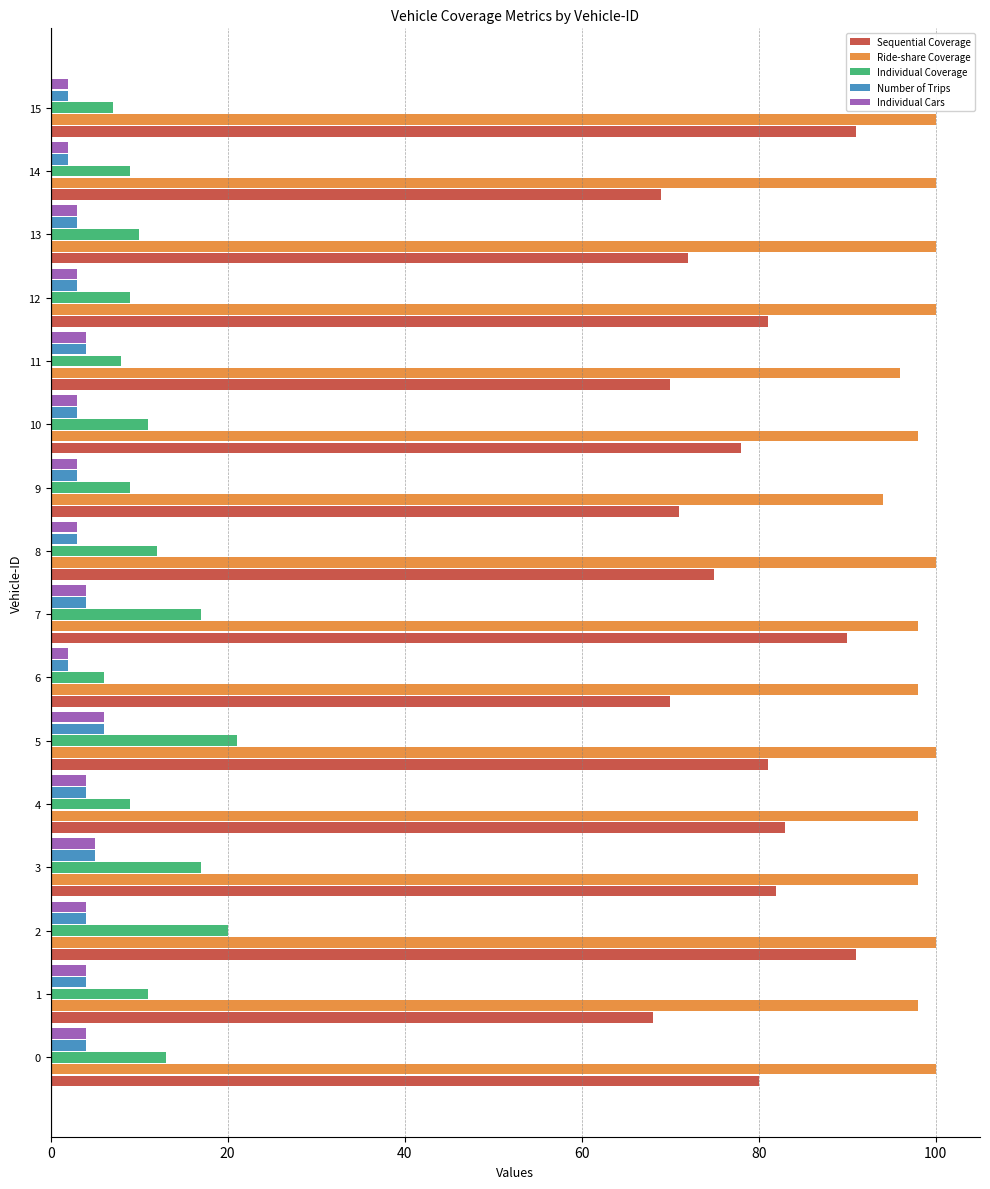

What is the maximum value for Individual Coverage?

21